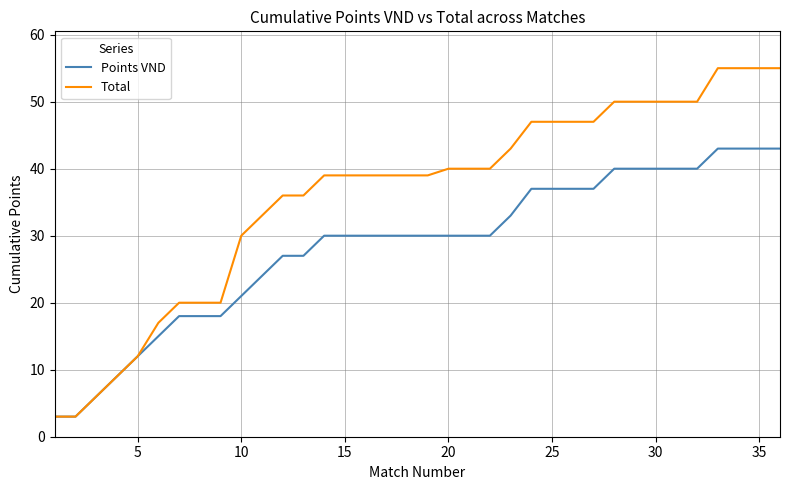

List the series in order of their overall mean, highest first.

Total, Points VND